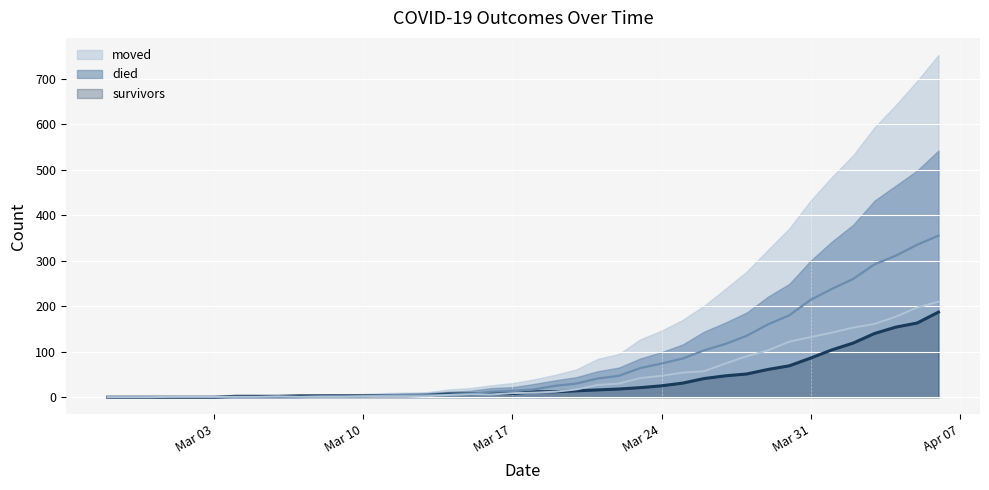

How many data points in moved (line) are less than 10?

20